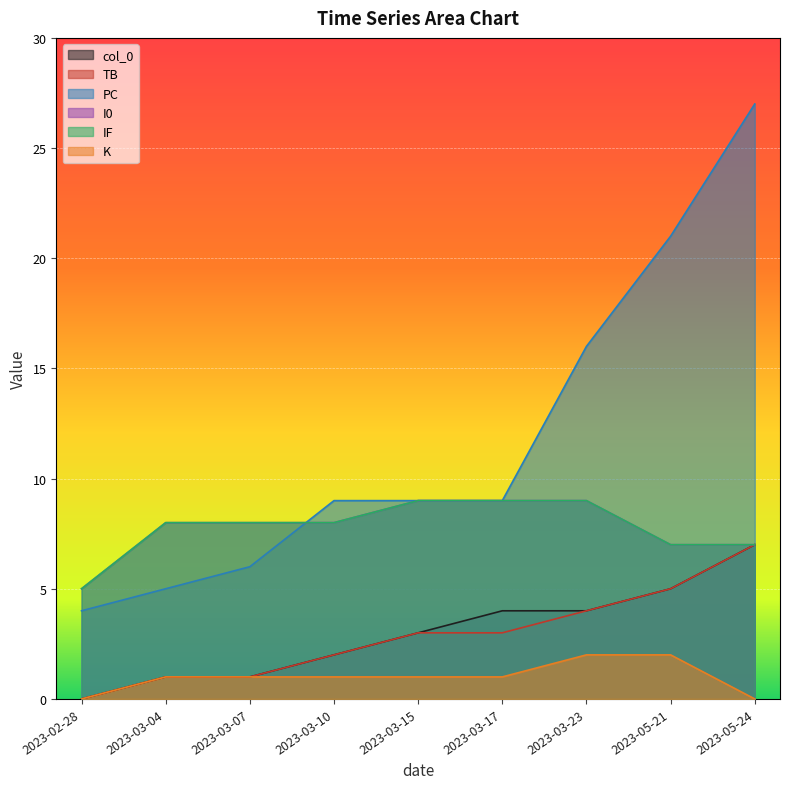

How many times do PC and I0 cross each other?

1